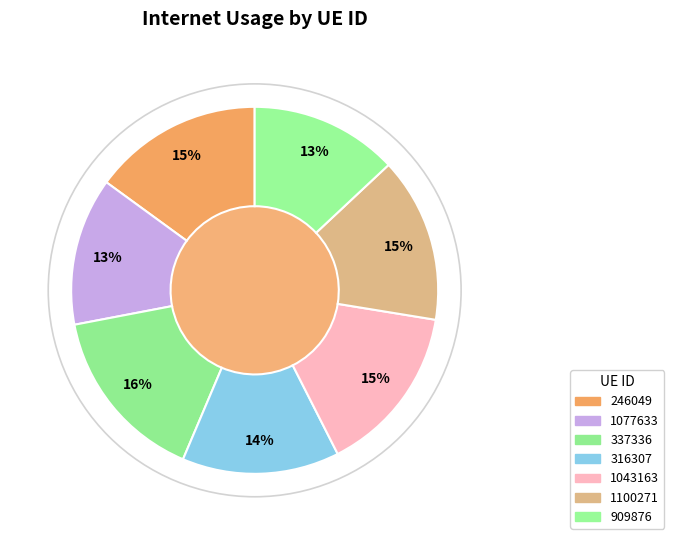

Does any single category account for the majority?

No